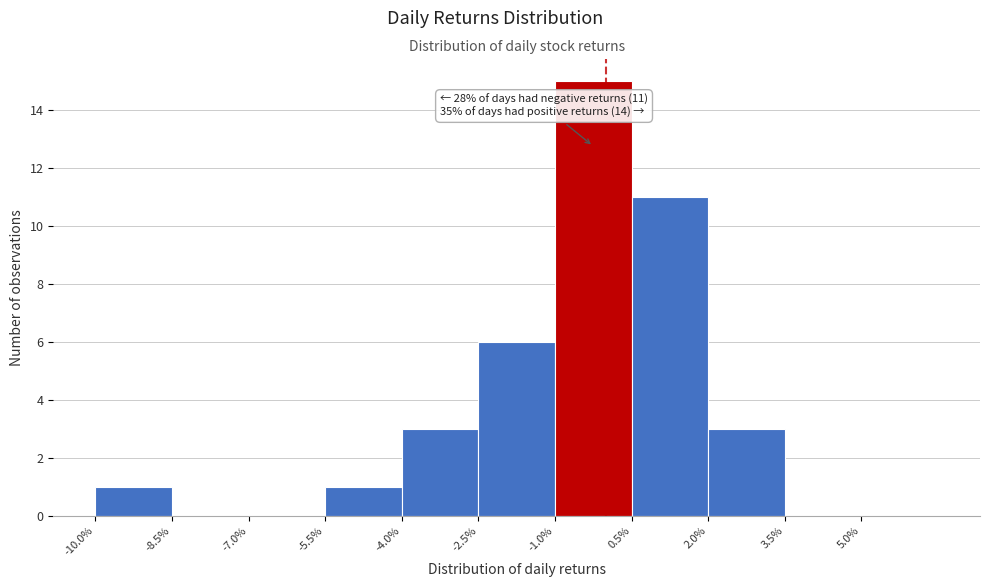

Over which range of the x-axis is the bar tallest?

-1.0 to 0.5